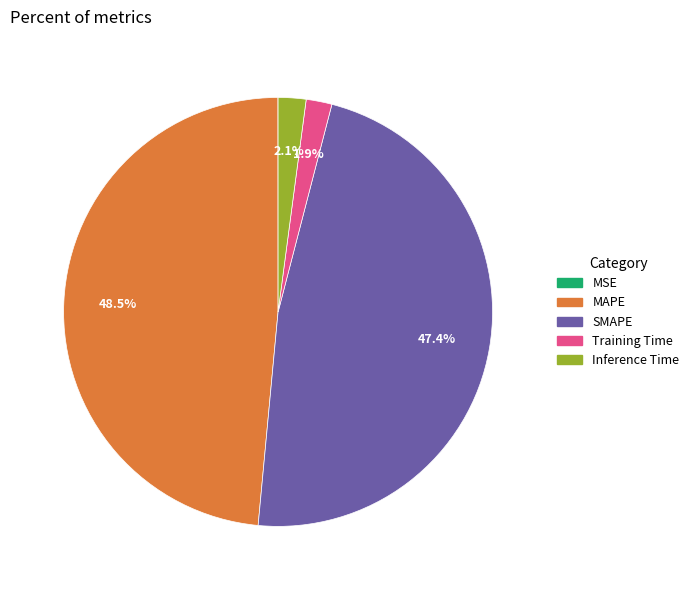

Which slice is the largest?

MAPE